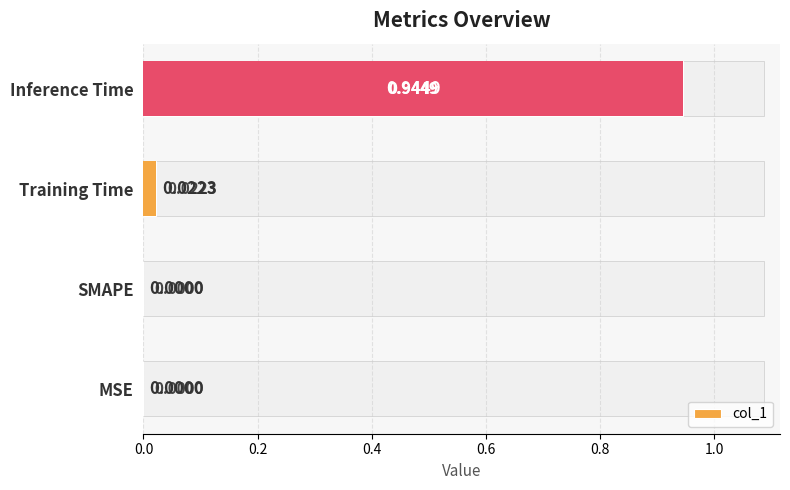

How many series are shown in this chart?

1